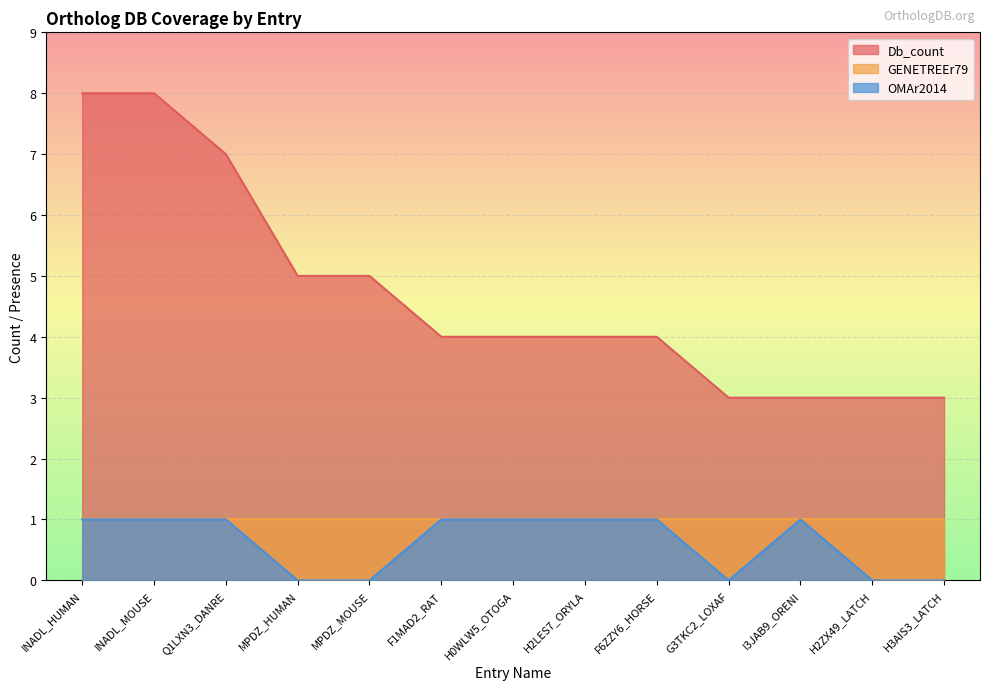

How many categories are shown in the chart?

13